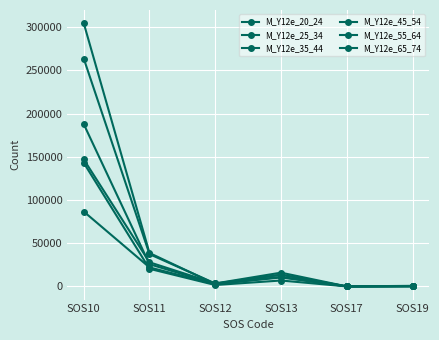

Which category has the lowest value in the M_Y12e_20_24 series?

SOS17